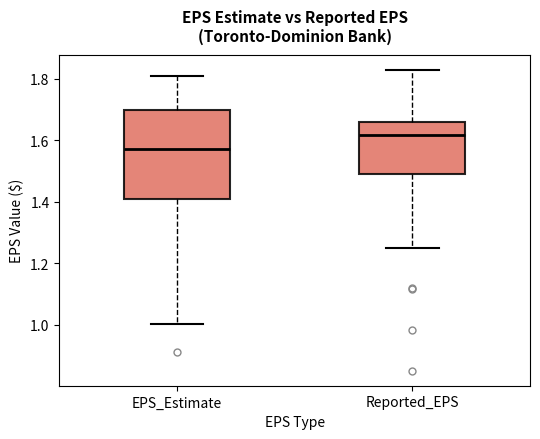

Reading left to right, transcribe this box plot: for each box, give where its median line is, the range the box spans, and where its two whiskers end, as read against the y-axis. The values are not printed on the chart, so give them approximately, as read against the axis.

EPS_Estimate: median 1.58, box 1.42 to 1.70, whiskers 1.00 to 1.82
Reported_EPS: median 1.62, box 1.50 to 1.66, whiskers 1.26 to 1.84